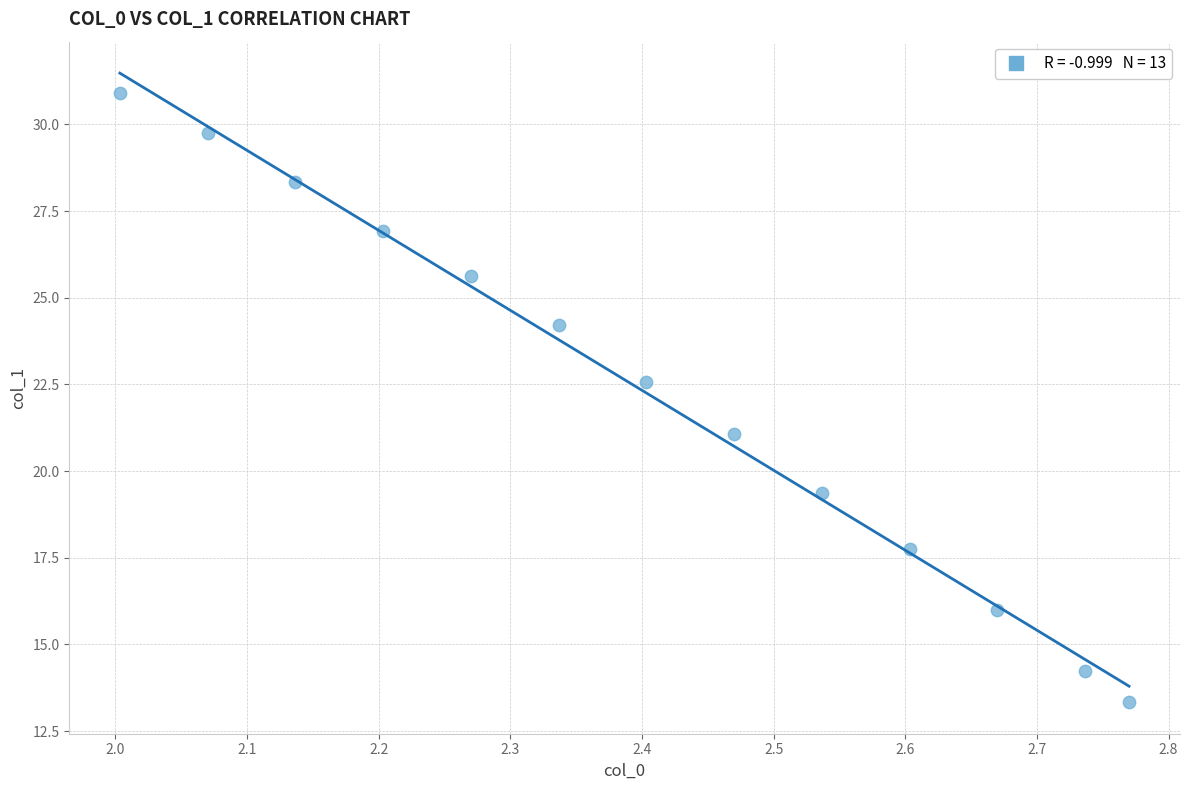

What is the range of Y values (max minus min)?

17.6